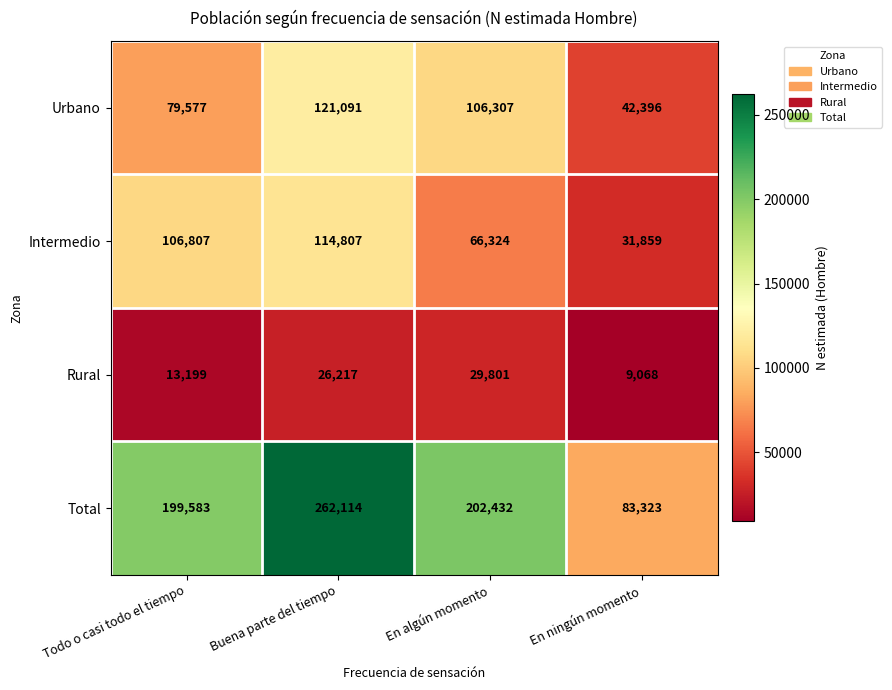

Rank the series at En ningún momento from highest to lowest value.

Total, Urbano, Intermedio, Rural